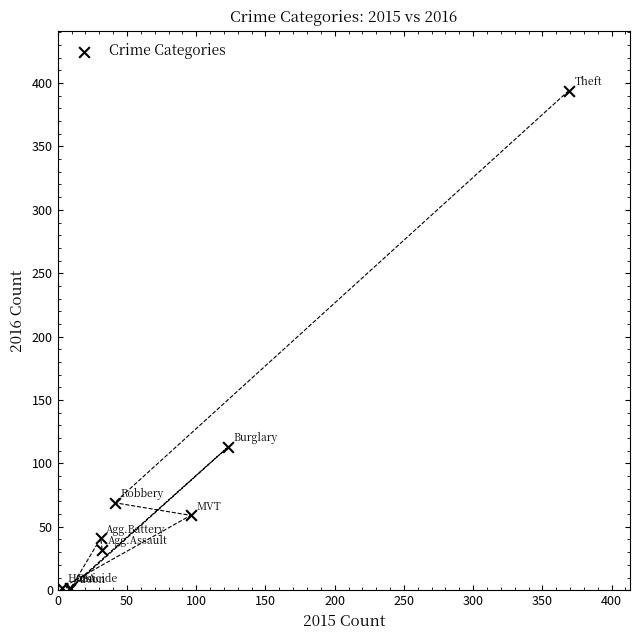

What Y value in the scatter plot is closest to 197?

113